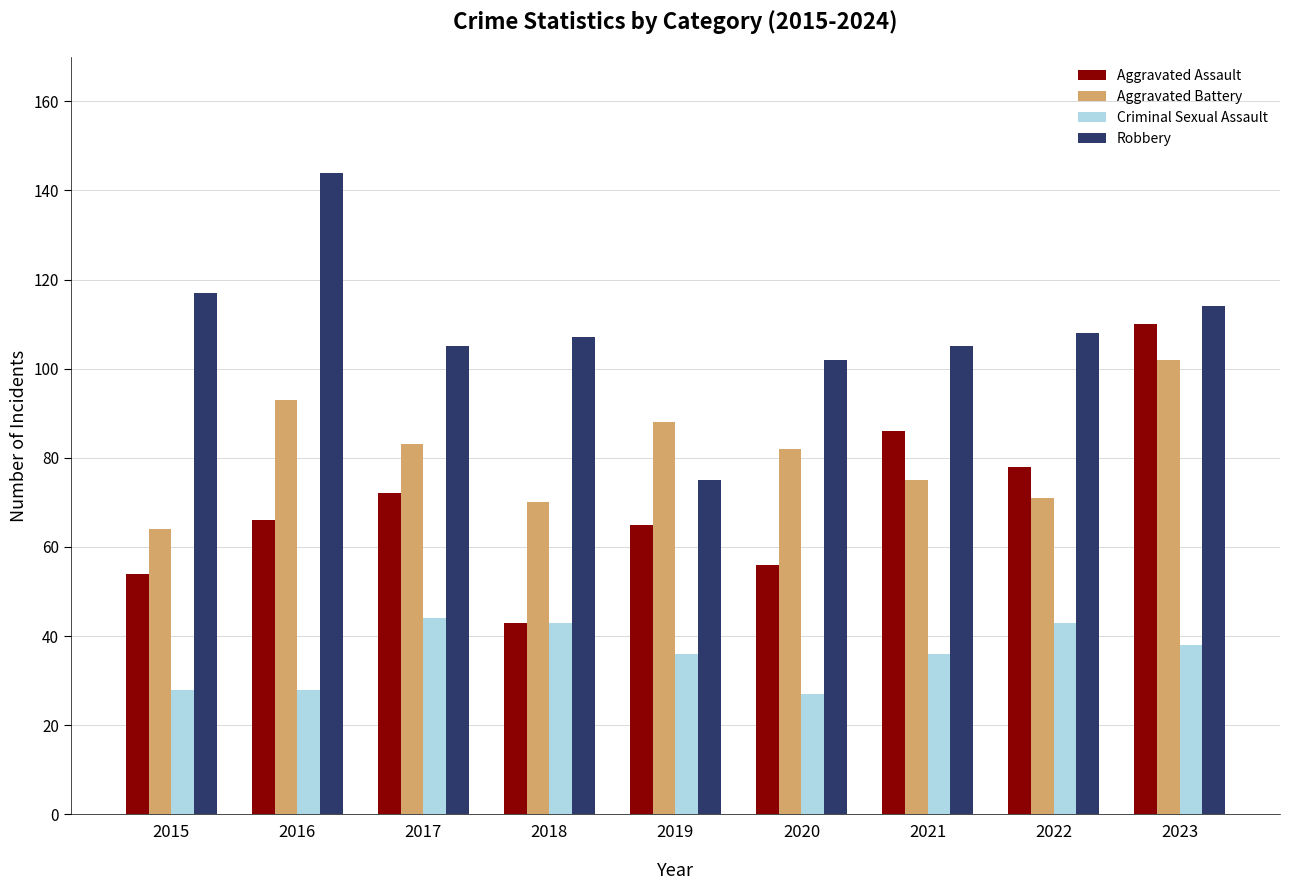

At which category is the sum across all series the highest?

2023